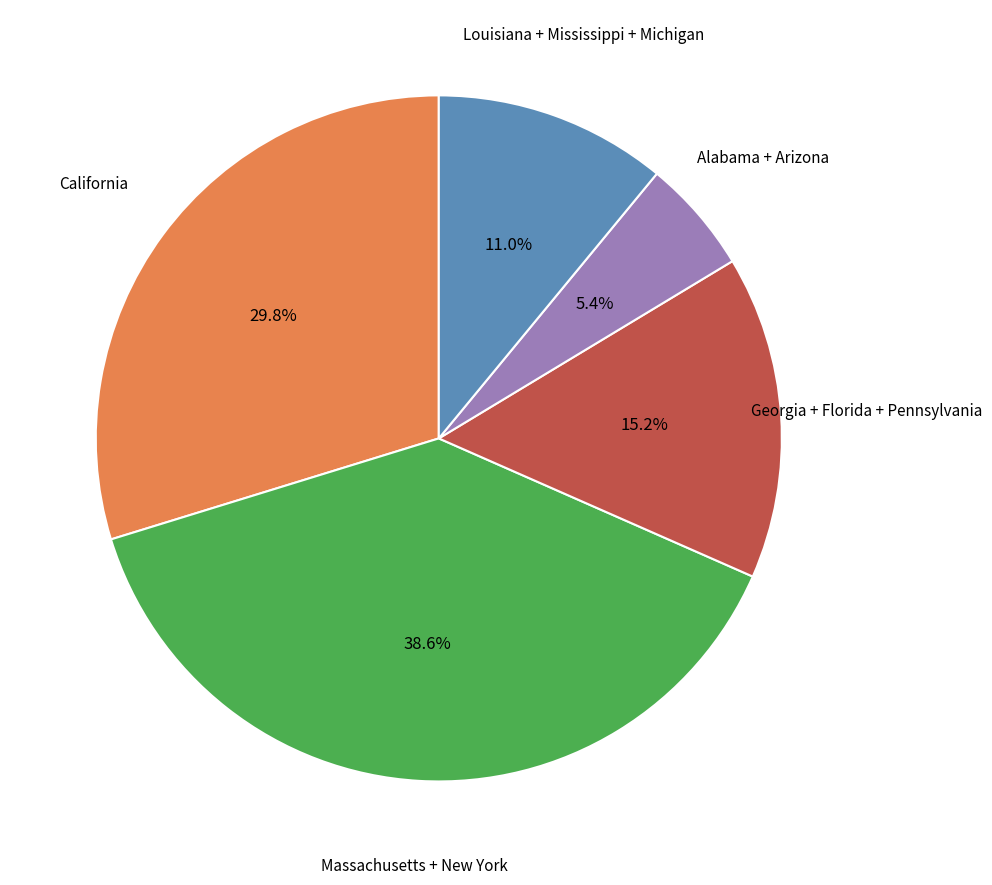

Is there any slice that represents more than half of the pie?

No